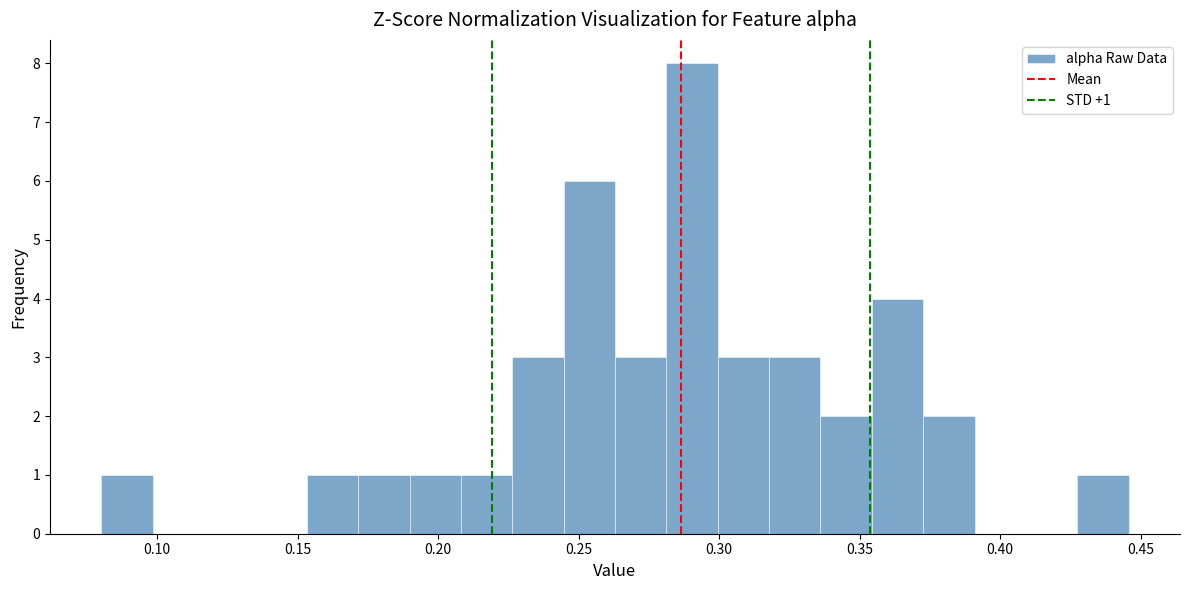

Read against the x-axis, roughly where is the centre of the tallest bar?

0.290